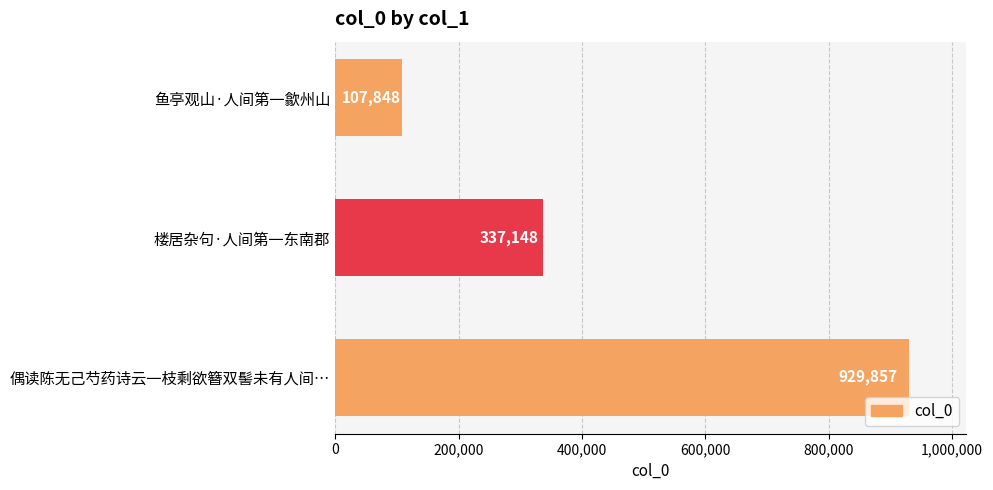

Is it true that the value at 偶读陈无己芍药诗云一枝剩欲簪双髻未有人间… is 393270?

False